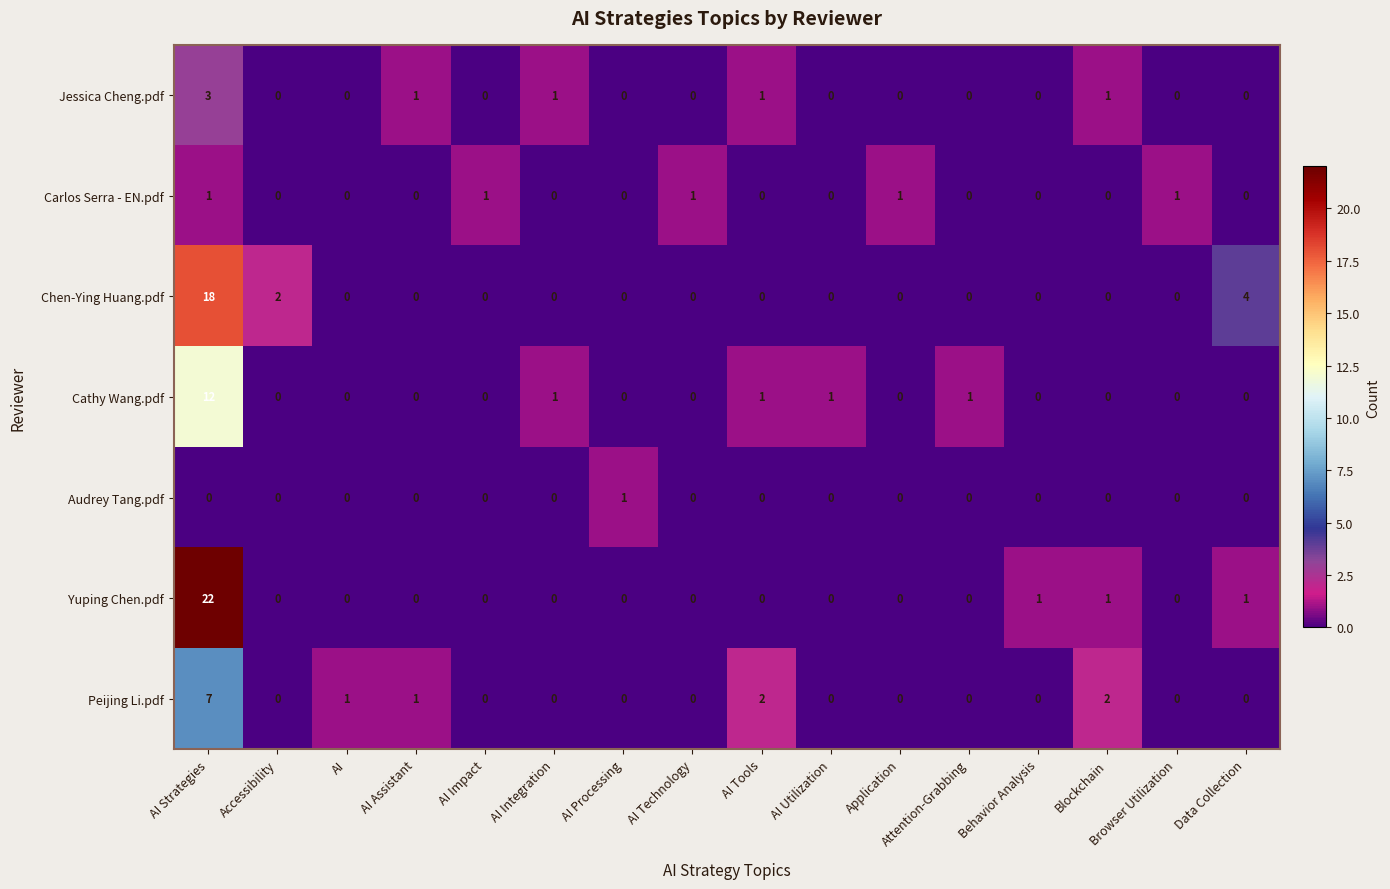

What is the total value across all series at AI Tools?

4